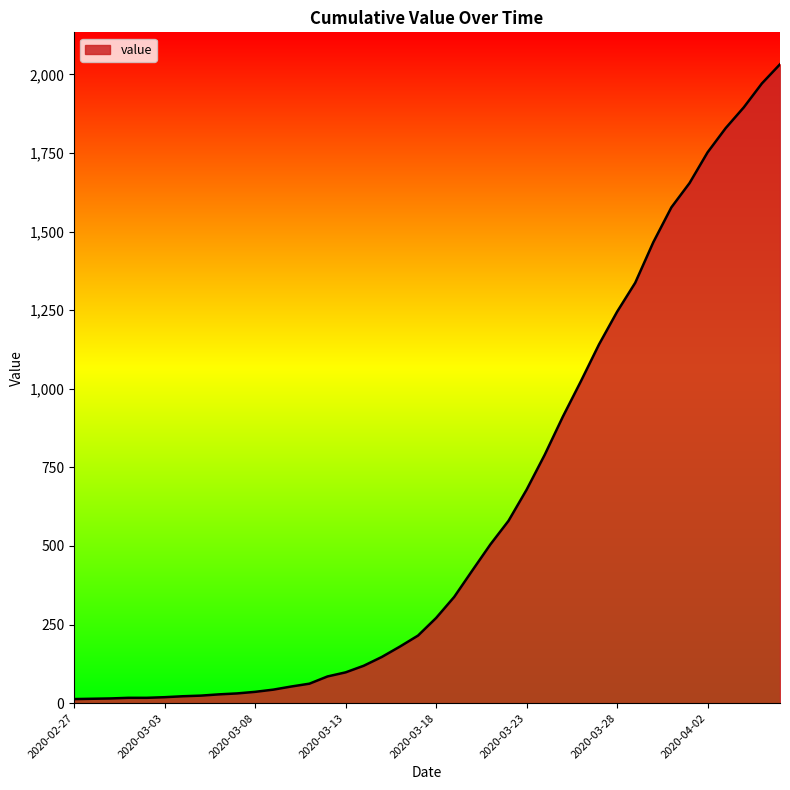

What is the average value?

616